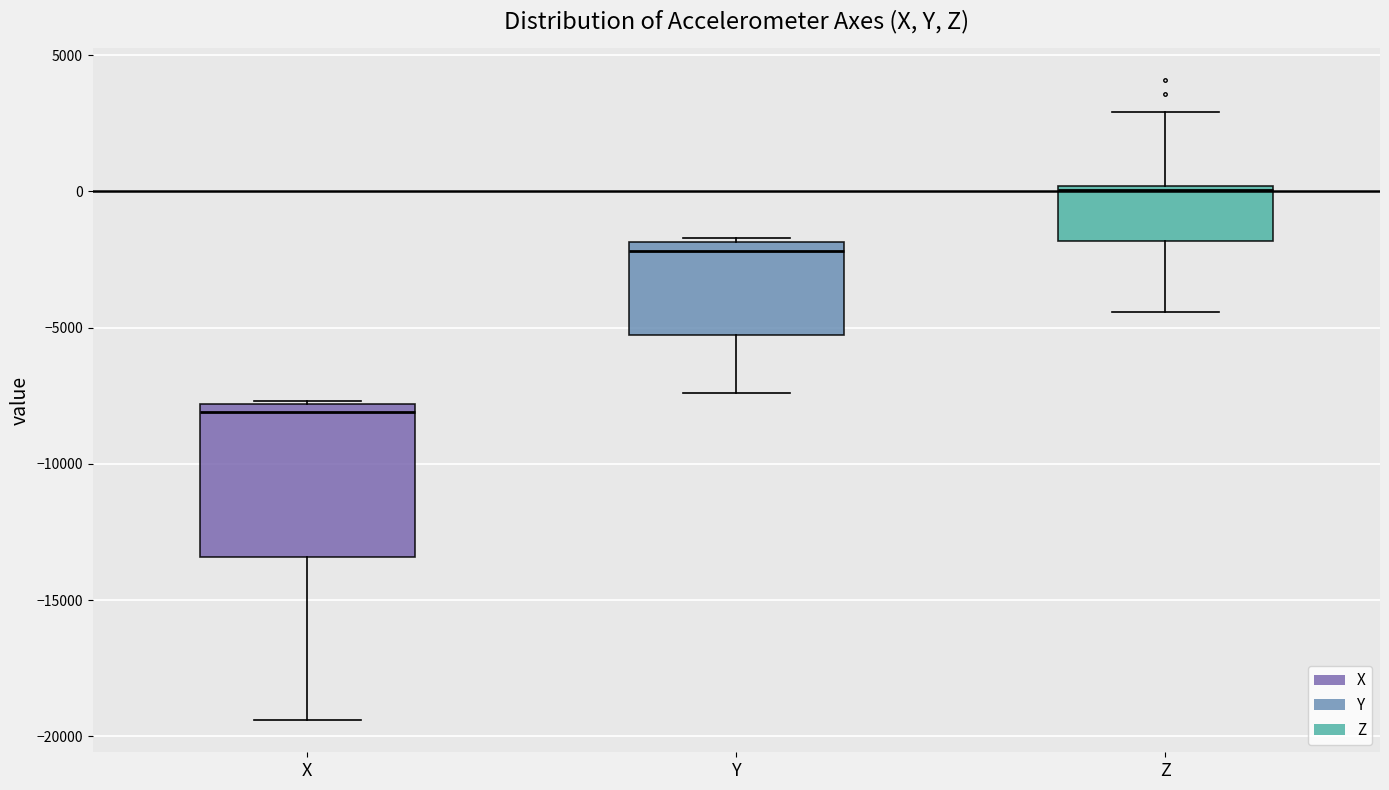

Where does the lower whisker of the box for Z end on the y-axis? The values are not printed on the chart, so give them approximately, as read against the axis.

-4500